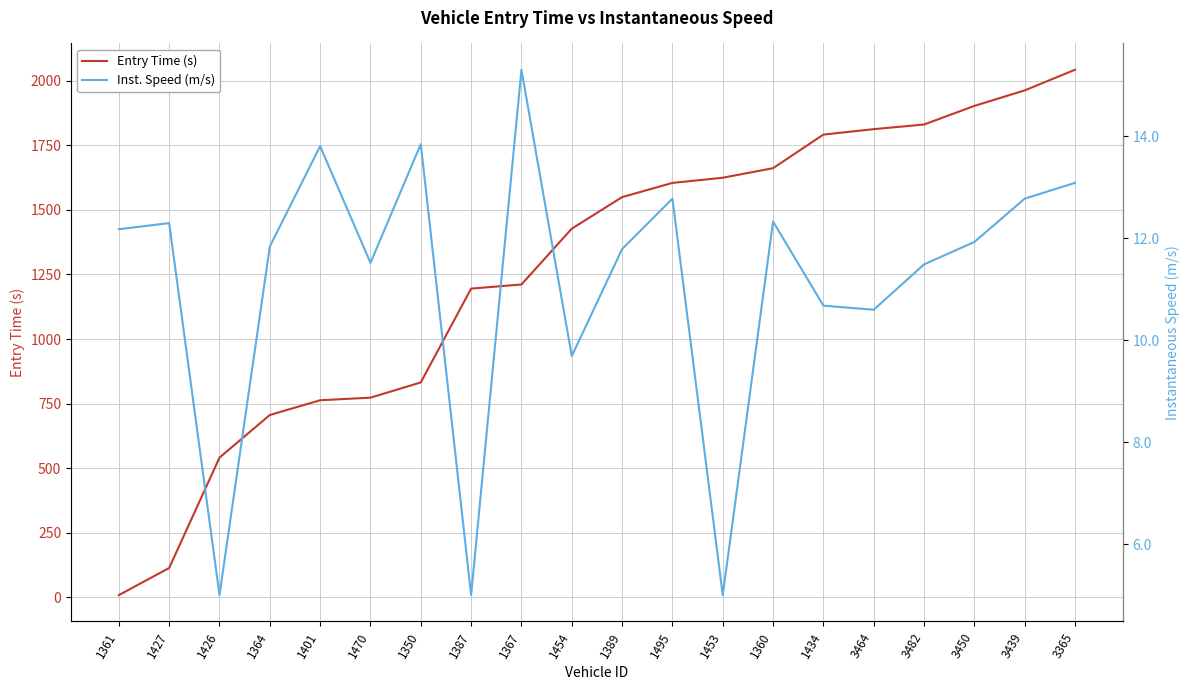

True or false: Inst. Speed (m/s) has a value of 13.1 at 3365.

True